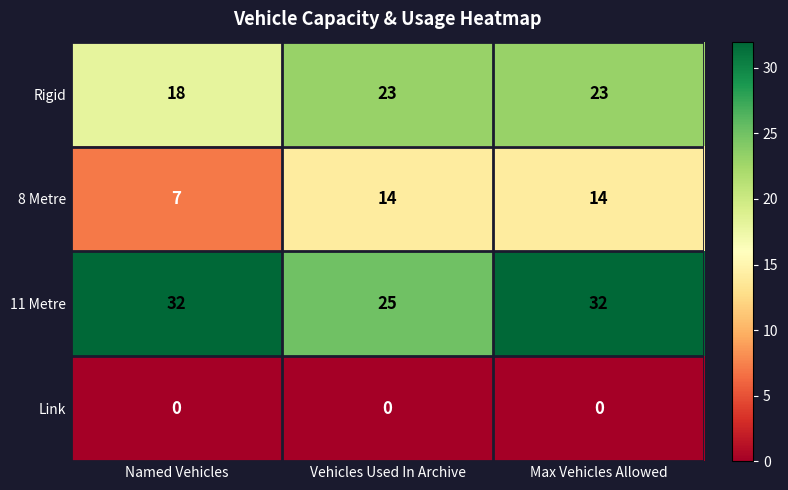

At Max Vehicles Allowed, list the series in order from largest to smallest.

11 Metre, Rigid, 8 Metre, Link